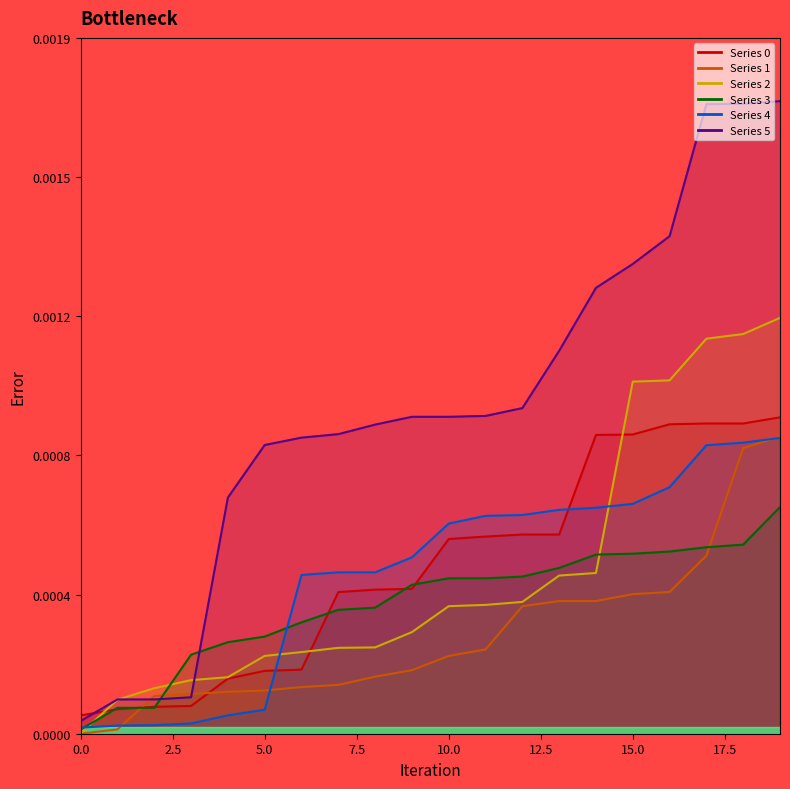

True or false: 3 and 0 intersect in this chart.

True